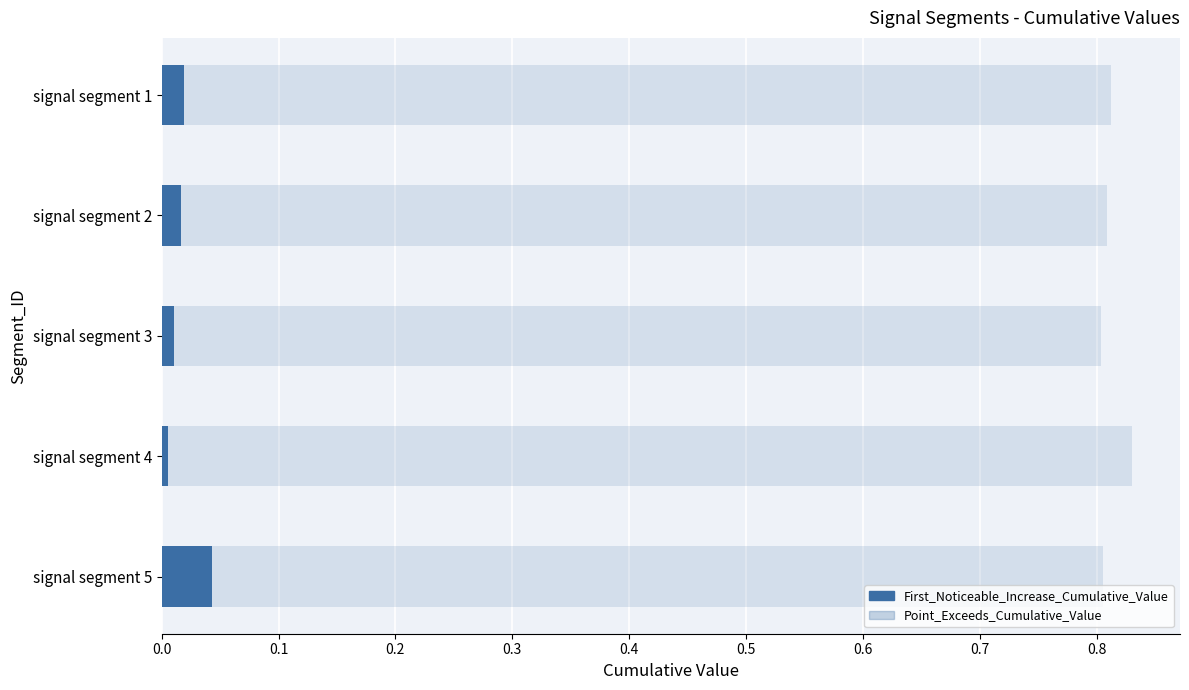

Between signal segment 3 and signal segment 1, which is larger?

signal segment 1